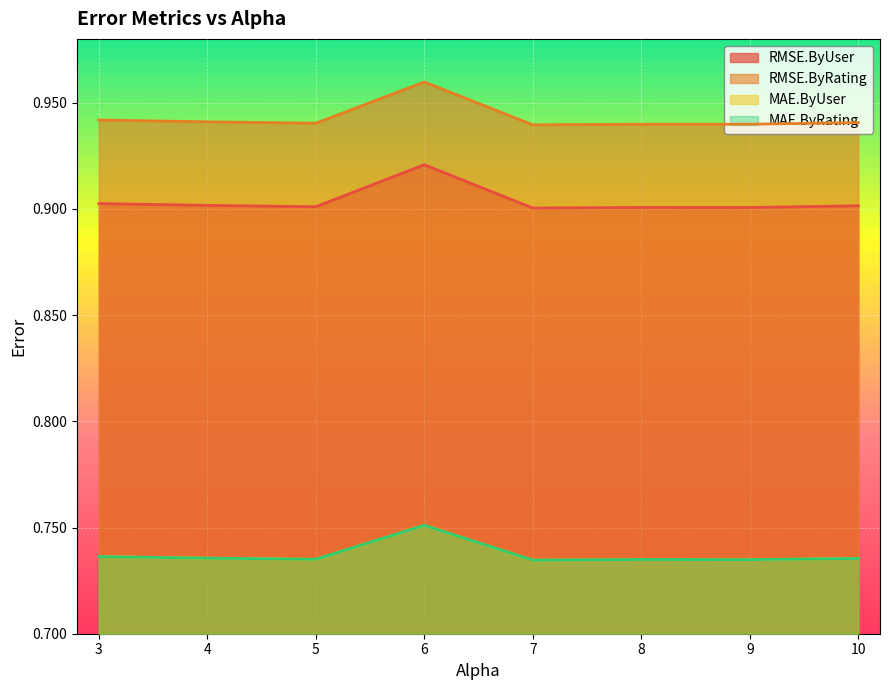

What is the average value of the MAE.ByUser series?

0.7